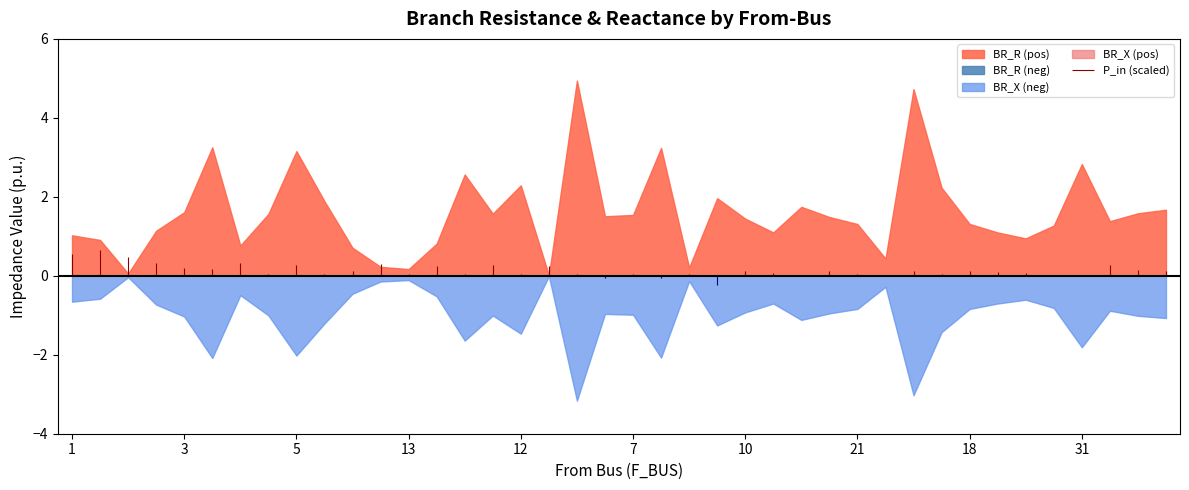

Which series has the largest total across all categories?

BR_R